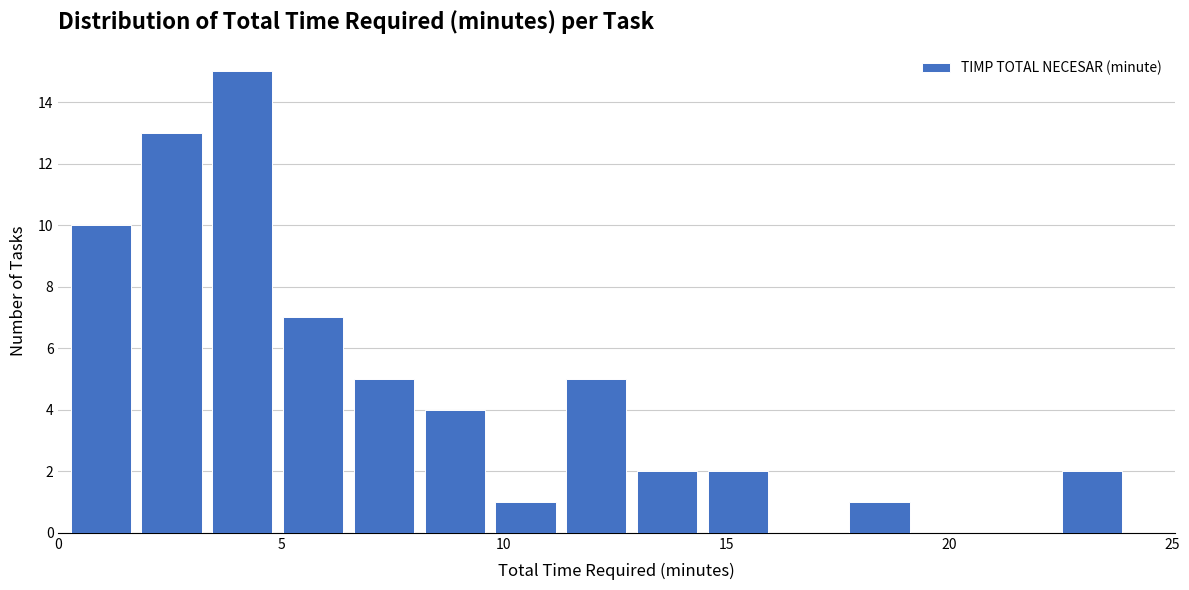

Around what value on the x-axis is the tallest bar? Give the approximate position of its centre, as read against the axis.

4.0